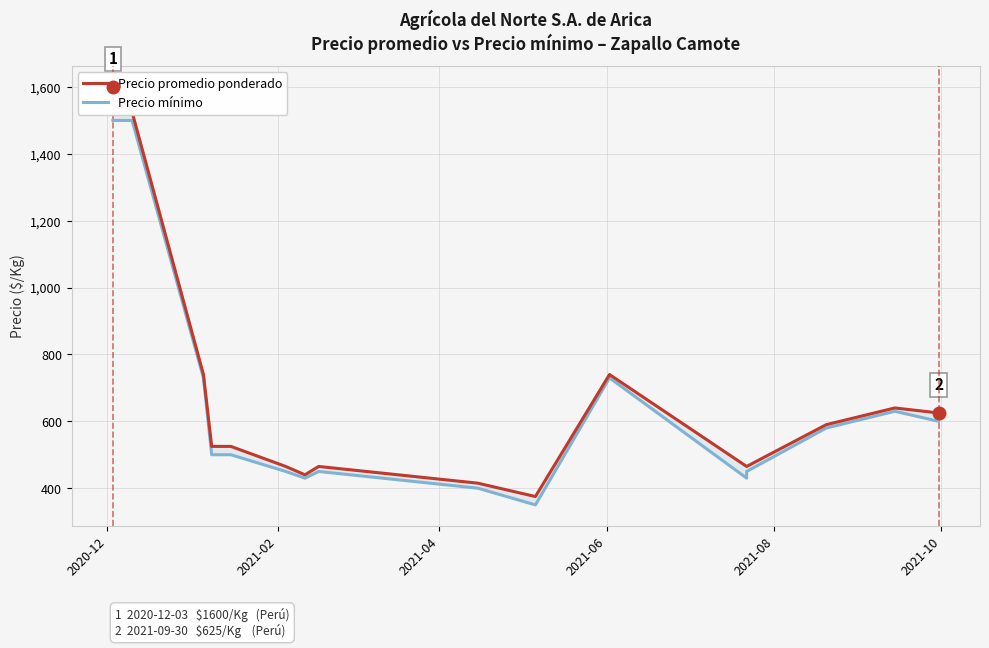

At which category is the sum across all series the highest?

2020-12